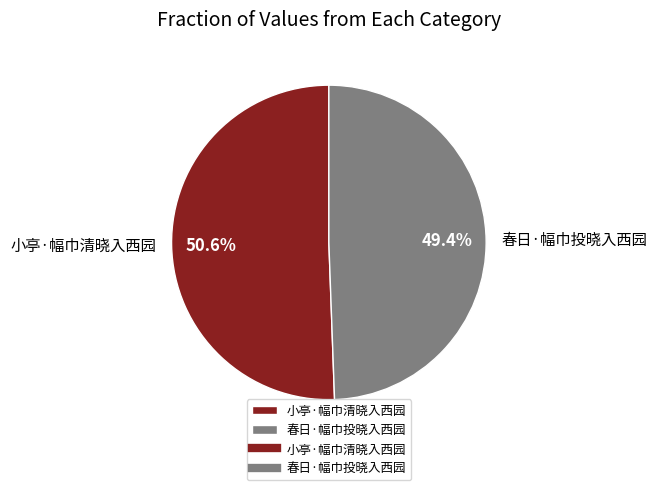

Between 春日·幅巾投晓入西园 and 小亭·幅巾清晓入西园, which is larger?

小亭·幅巾清晓入西园